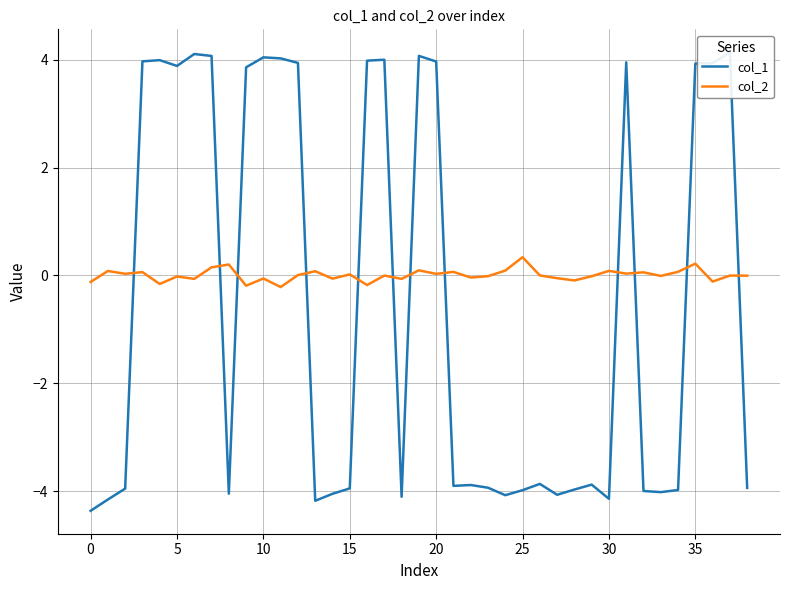

What is the difference between the maximum and minimum values in the col_2 series?

0.6